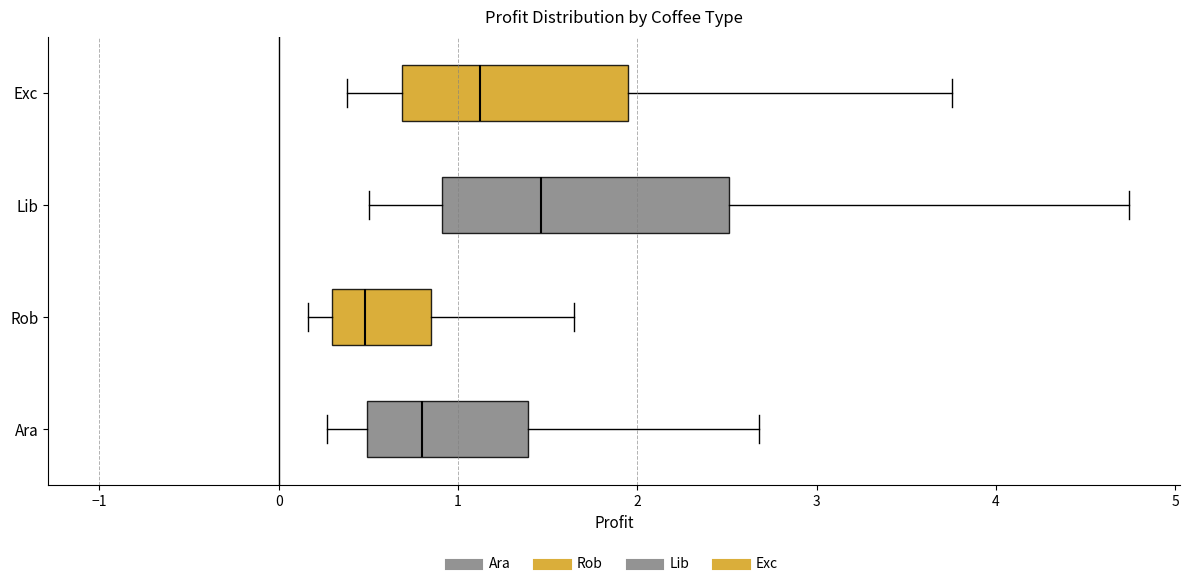

Where does the median line of the box for Rob sit on the x-axis? The values are not printed on the chart, so give them approximately, as read against the axis.

0.5